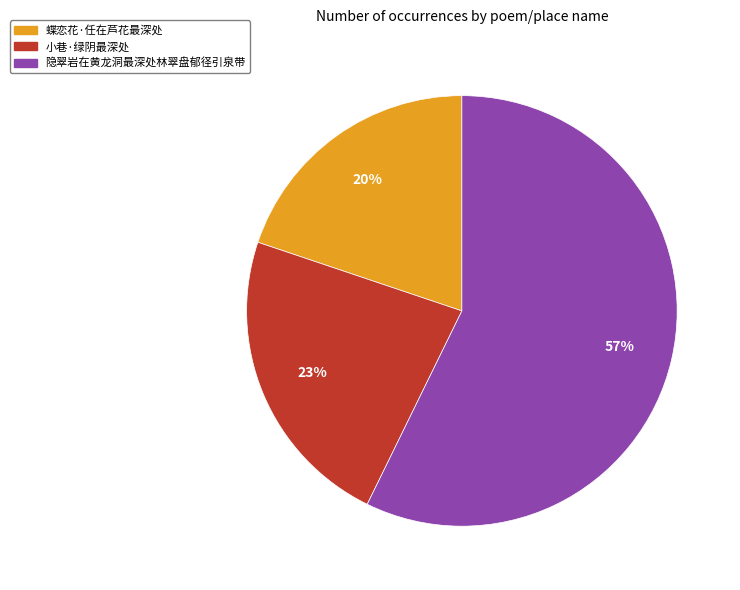

Which category has the biggest portion of the pie?

隐翠岩在黄龙洞最深处林翠盘郁径引泉带